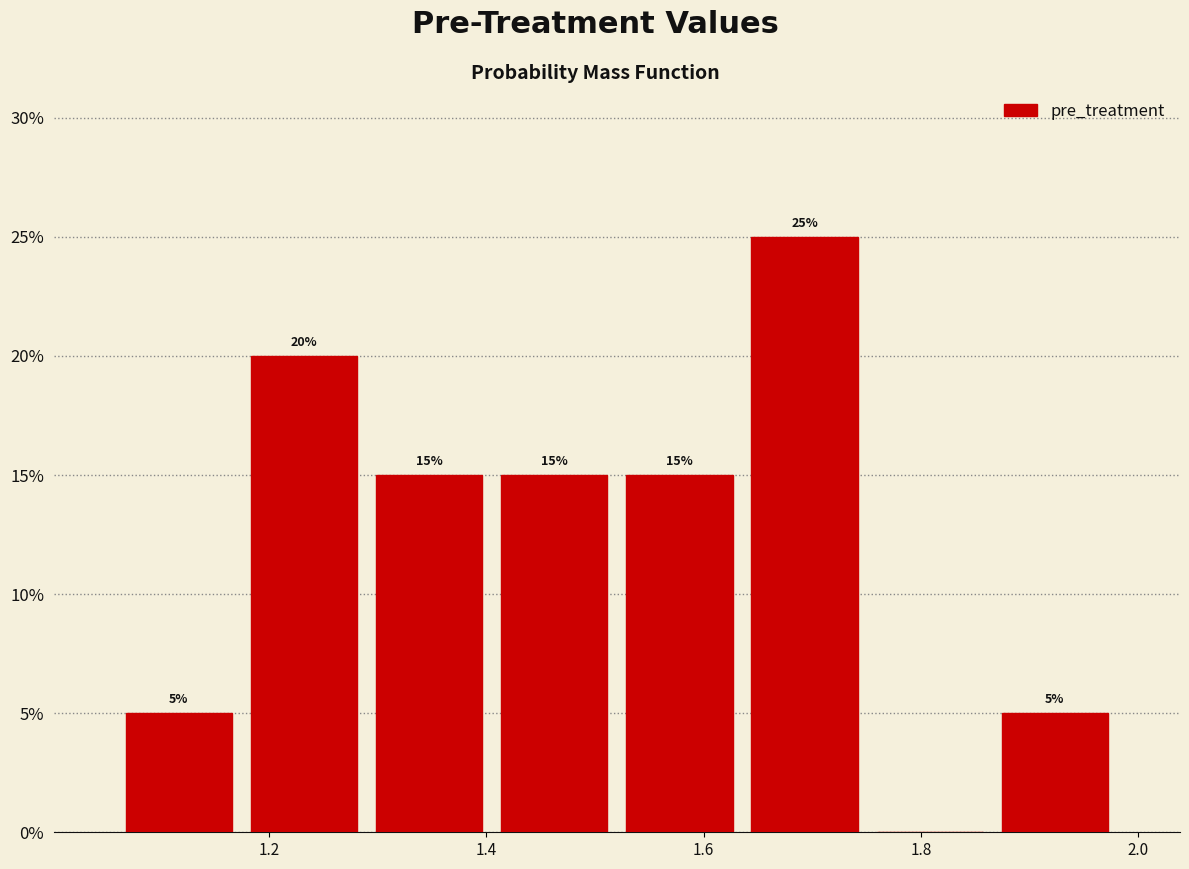

Which range on the x-axis has the tallest bar?

1.64 to 1.76